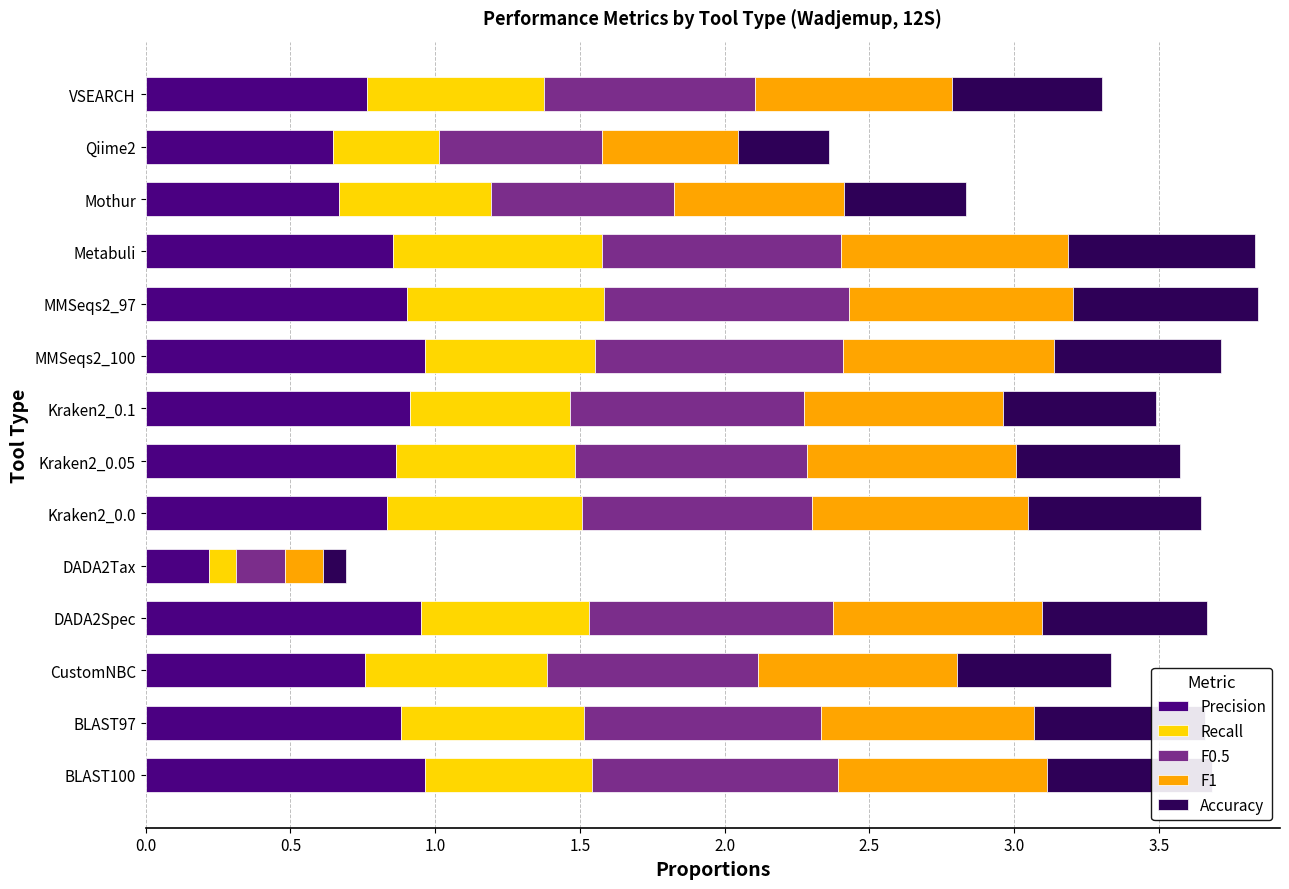

At which label does Precision reach its minimum?

DADA2Tax